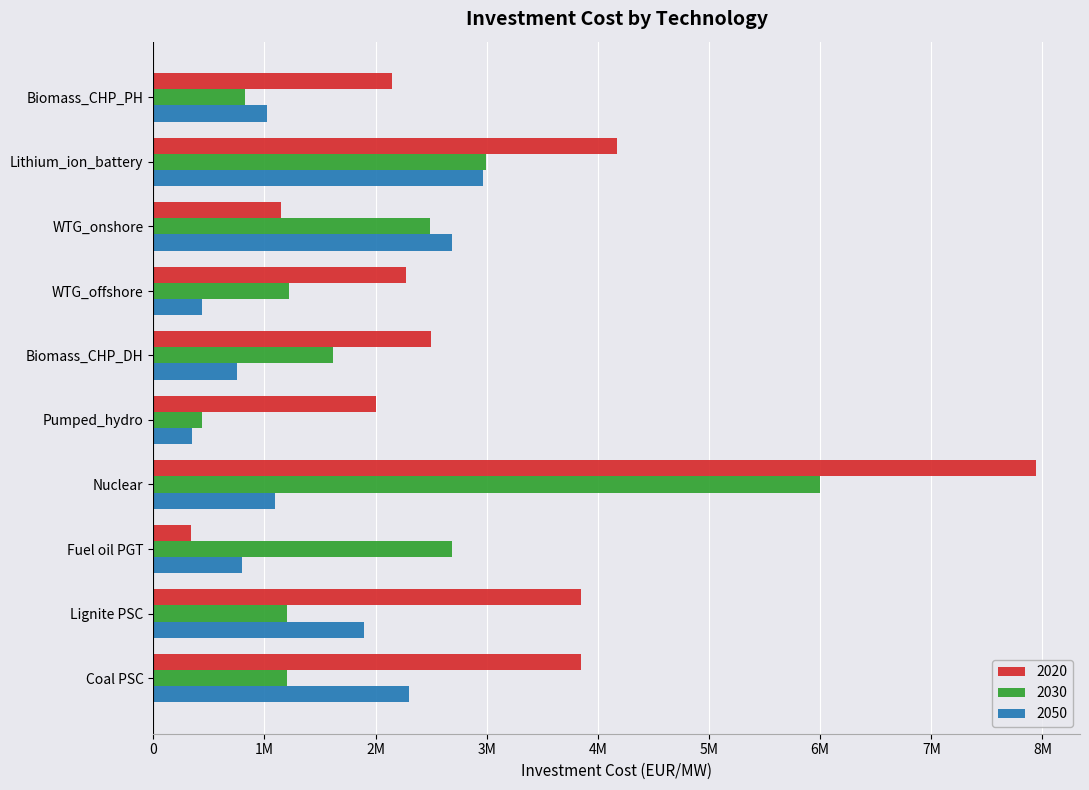

Reading right to left, what are all the values shown in this chart?

investment_cost_2020: Biomass_CHP_PH=2150000	Lithium_ion_battery=4168000	WTG_onshore=1150000	WTG_offshore=2270000	Biomass_CHP_DH=2500000	Pumped_hydro=2000000	Nuclear=7940450	Fuel oil PGT=343000	Lignite PSC=3845510	Coal PSC=3845510
investment_cost_2030: Biomass_CHP_PH=830000	Lithium_ion_battery=2990000	WTG_onshore=2488000	WTG_offshore=1220000	Biomass_CHP_DH=1620000	Pumped_hydro=435000	Nuclear=6000000	Fuel oil PGT=2690000	Lignite PSC=1200000	Coal PSC=1200000
investment_cost_2050: Biomass_CHP_PH=1020000	Lithium_ion_battery=2970000	WTG_onshore=2685000	WTG_offshore=435000	Biomass_CHP_DH=750000	Pumped_hydro=350000	Nuclear=1100000	Fuel oil PGT=800000	Lignite PSC=1900000	Coal PSC=2300000